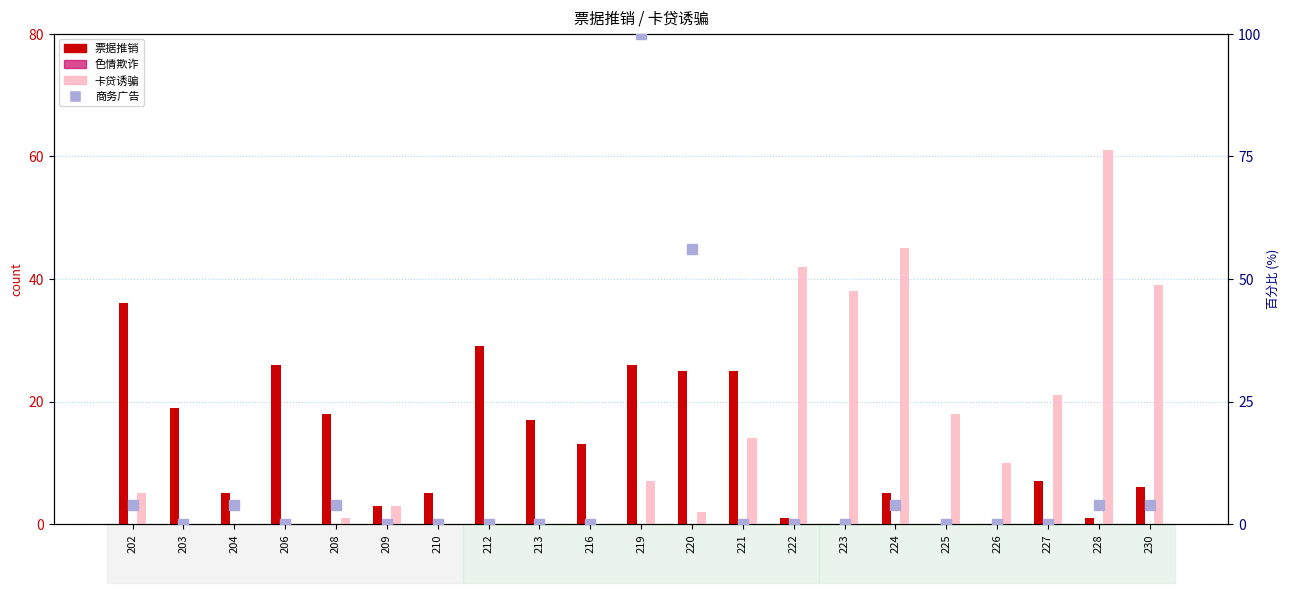

Is the value of 票据推销 at 225 greater than the value of 商务广告 at 210?

No